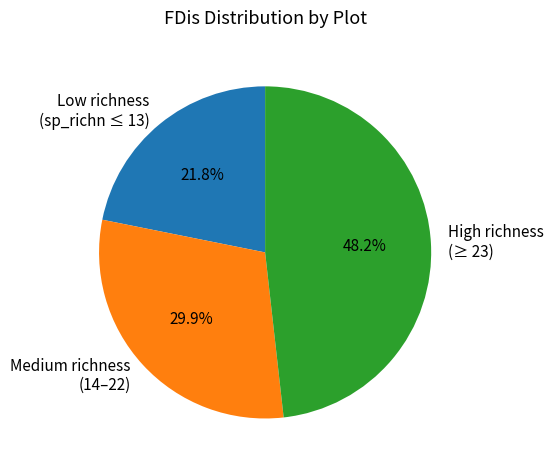

What is the largest slice in the pie chart?

High richness (≥ 23)